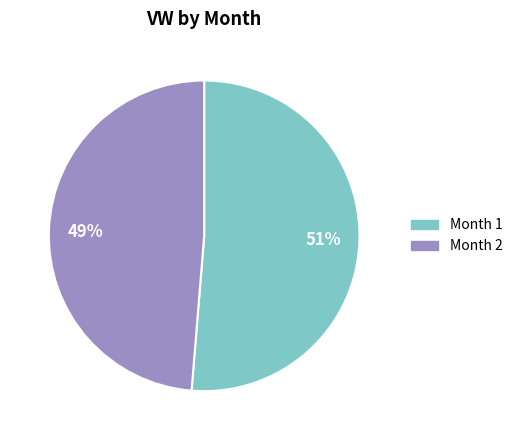

Which category accounts for the majority?

51%